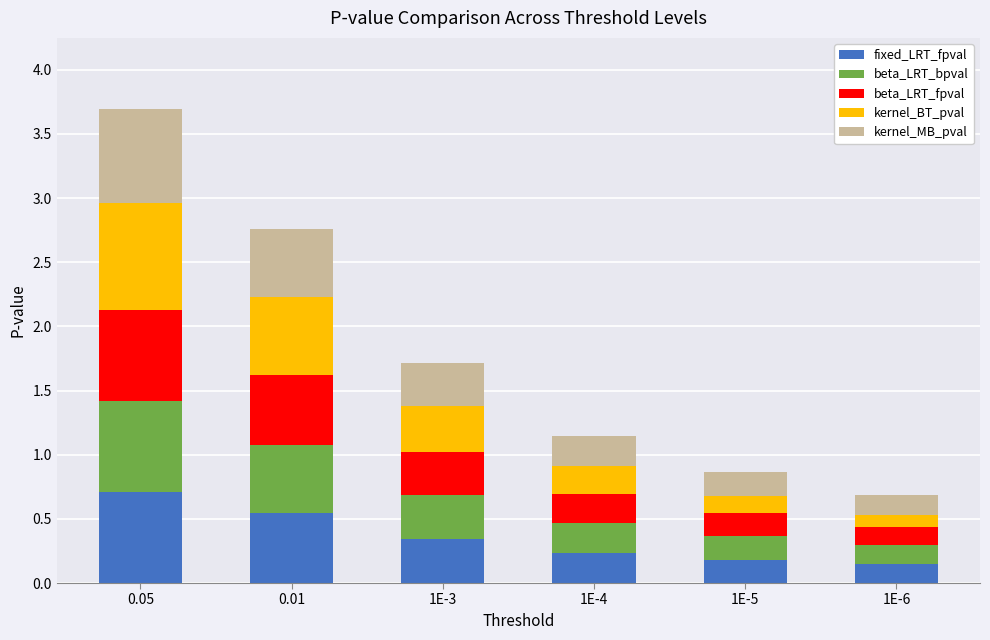

At which category is the sum across all series the highest?

0.05